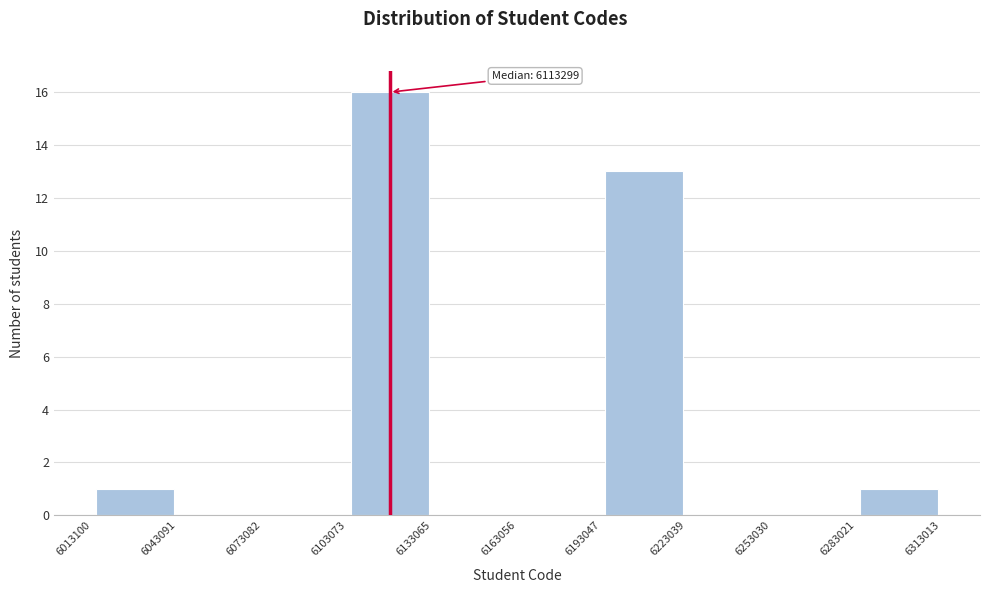

Over which range of the x-axis is the bar tallest?

6103073 to 6133065